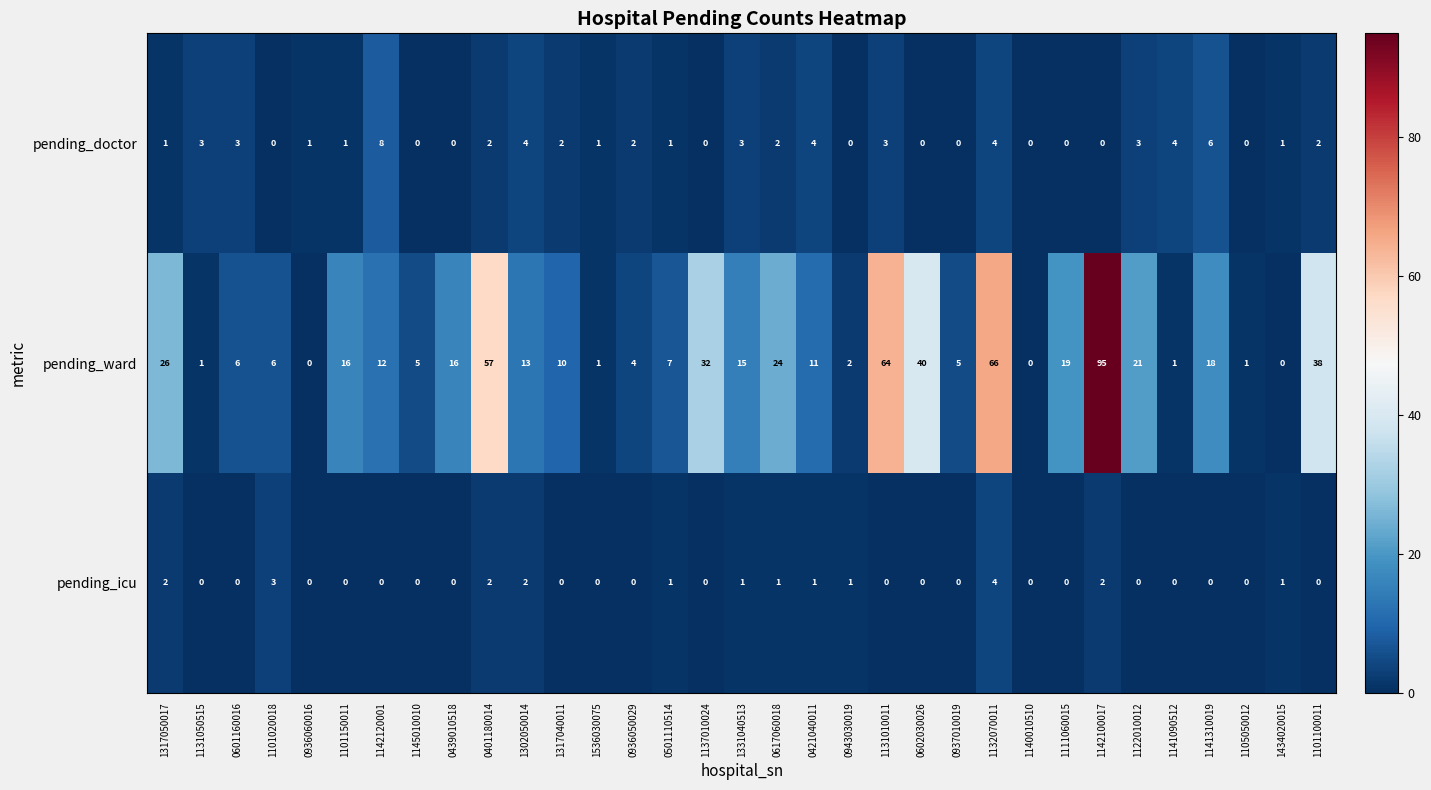

Which series has the largest total across all categories?

pending_ward